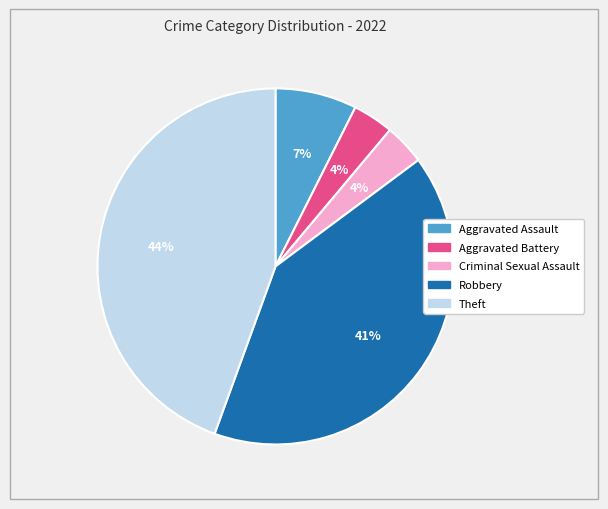

Approximately how many times larger is the value at Criminal Sexual Assault compared to Theft?

0.1